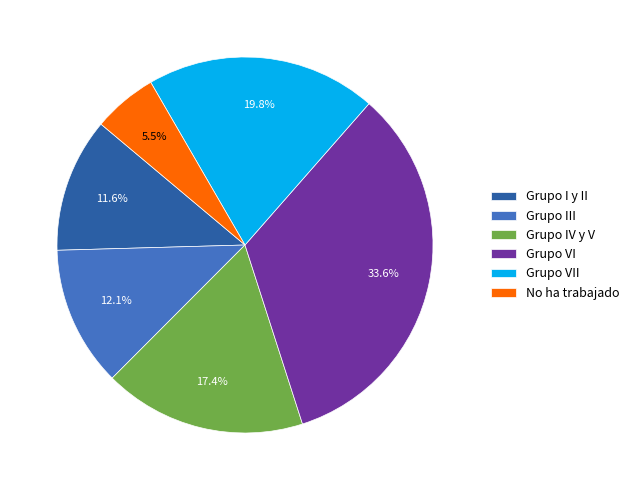

Approximately how many times larger is the value at Grupo VII compared to Grupo IV y V?

1.1